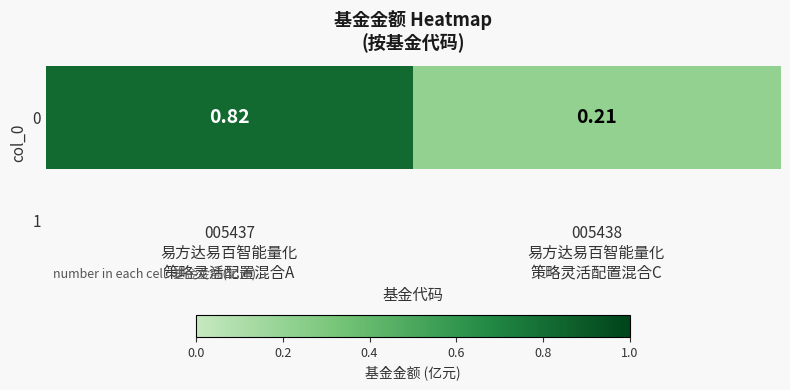

What value does the data have at 005437
易方达易百智能量化
策略灵活配置混合A?

0.8